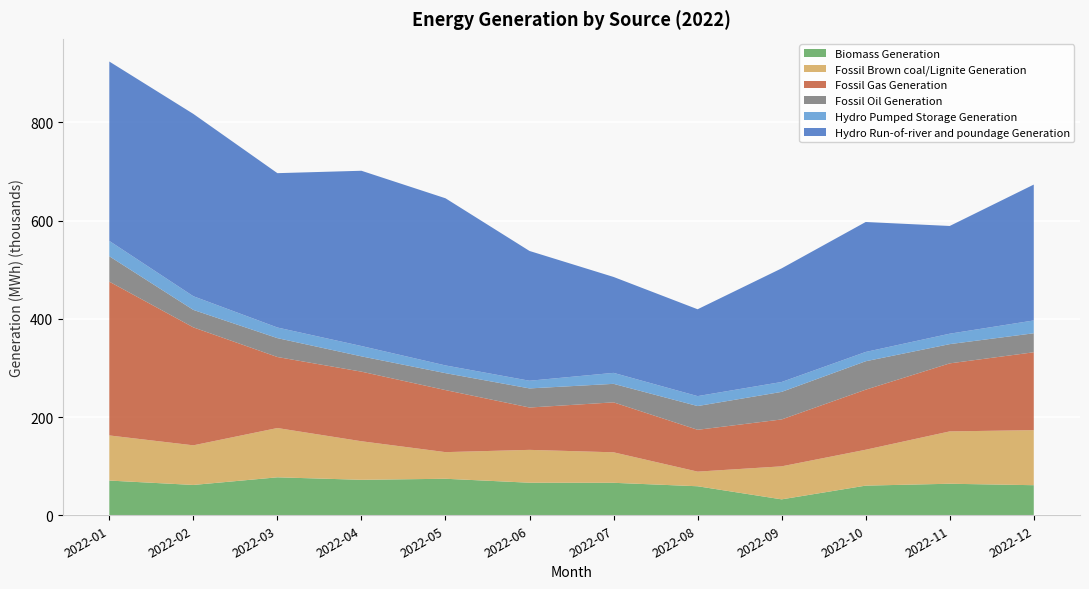

Reading left to right, transcribe all the data shown in this chart.

Biomass Generation: 70658	61720	77265	72204	74319	66273	66105	59062	32396	60357	64180	61218
Fossil Brown coal/Lignite Generation: 91847	80658	100318	78467	54204	66873	62074	29786	67215	73055	106546	112077
Fossil Gas Generation: 313012	240101	144572	141657	126314	86190	101685	85151	95451	122244	138470	158529
Fossil Oil Generation: 51710	35529	38428	31152	34460	38885	37666	48329	56103	57858	39170	38641
Hydro Pumped Storage Generation: 31235	27838	21621	21019	15723	15617	22349	20230	20157	18928	21238	26107
Hydro Run-of-river and poundage Generation: 365129	371127	314164	356754	340224	264153	195234	176786	231286	264522	219267	276558